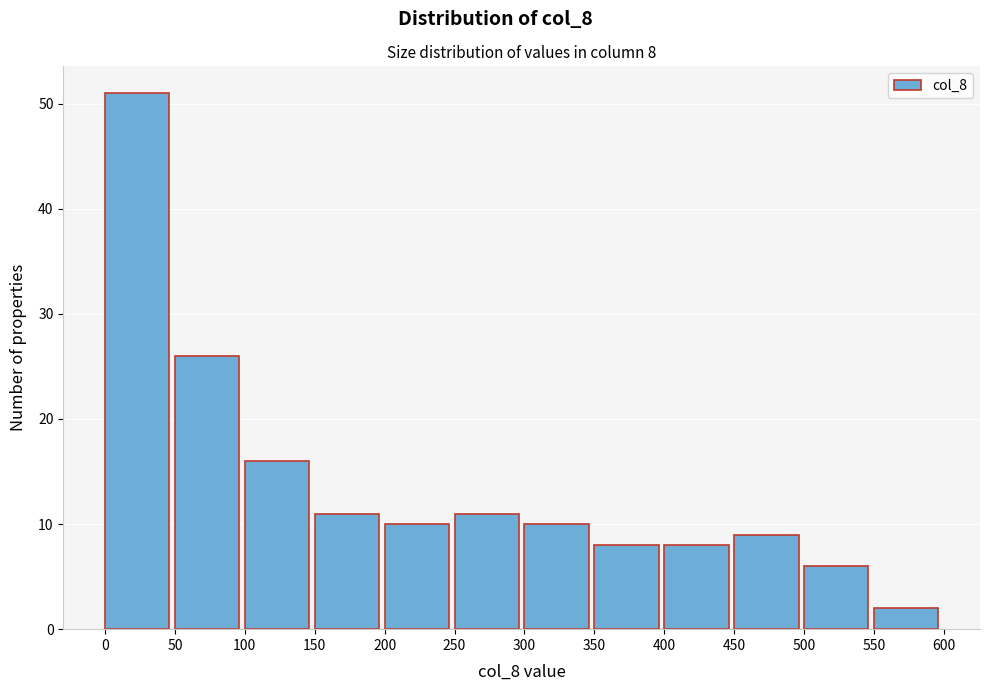

Over which range of the x-axis is the bar tallest?

0 to 50